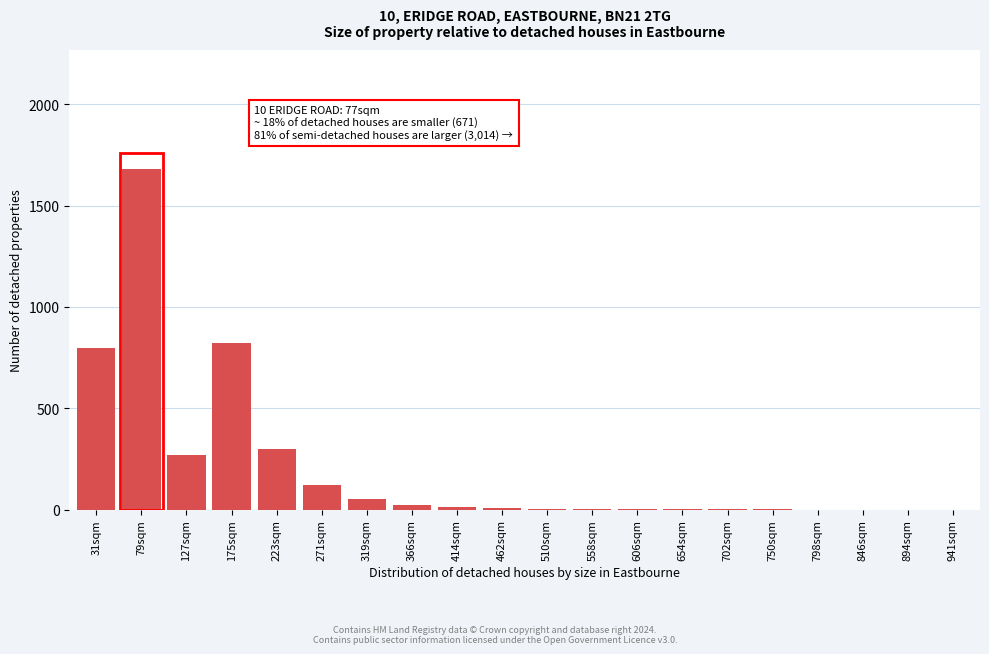

The chart shows a value of 306 at 175sqm. True or false?

False